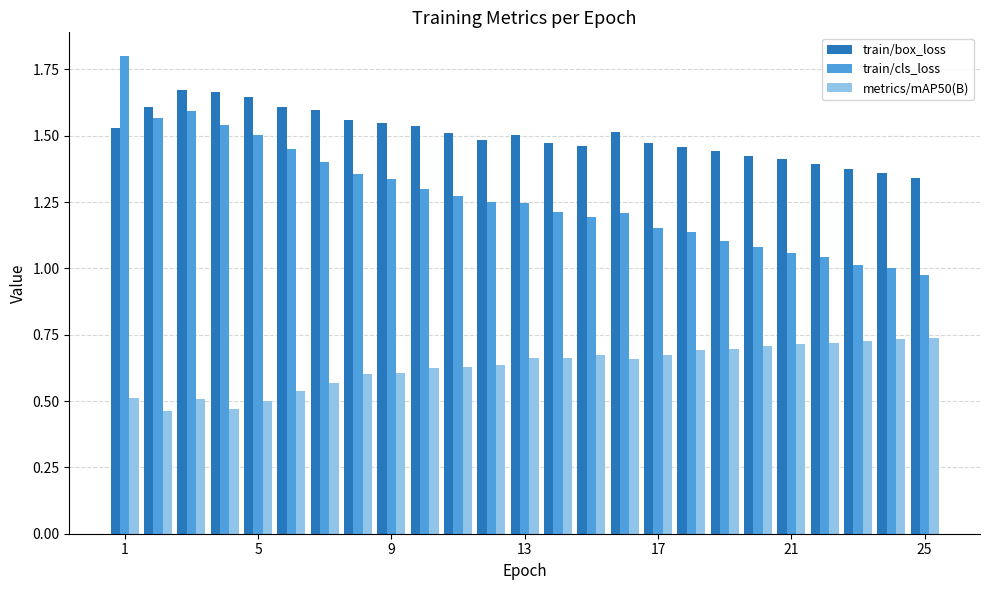

Which series has the widest spread of values?

train/cls_loss